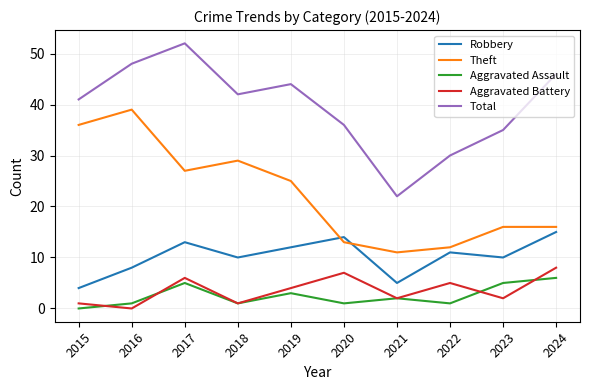

Is it true that Total equals 65 at 2019?

False